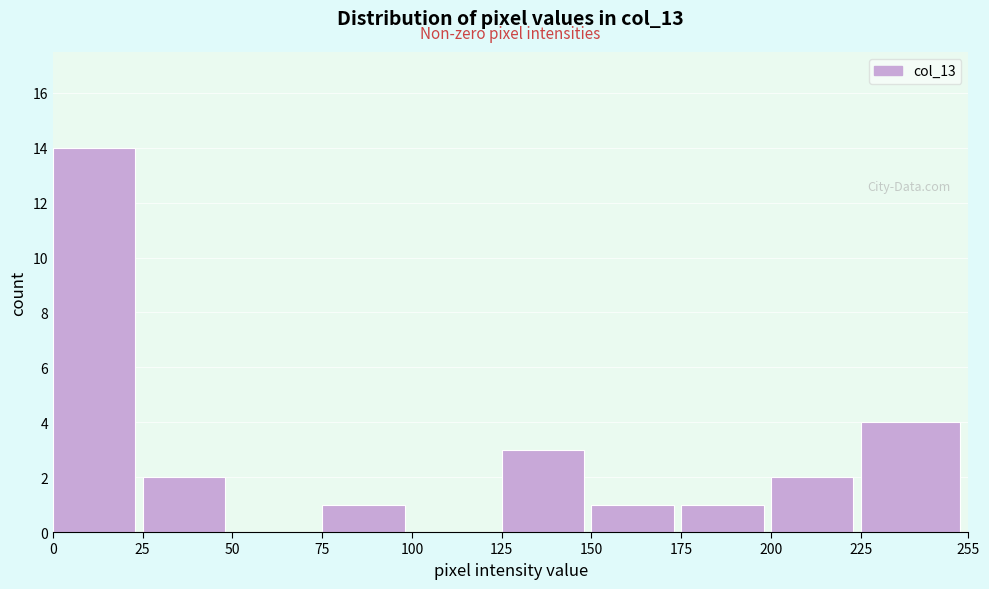

How tall is the bar that spans 200 to 225 on the x-axis? The values are not printed on the chart, so give them approximately, as read against the axis.

2